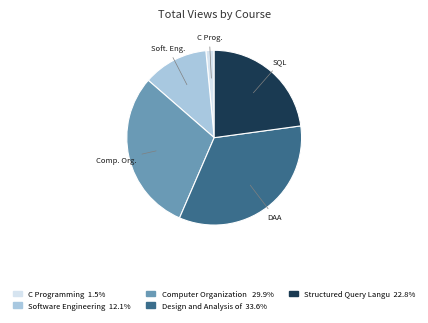

Is there a majority slice in this chart?

No